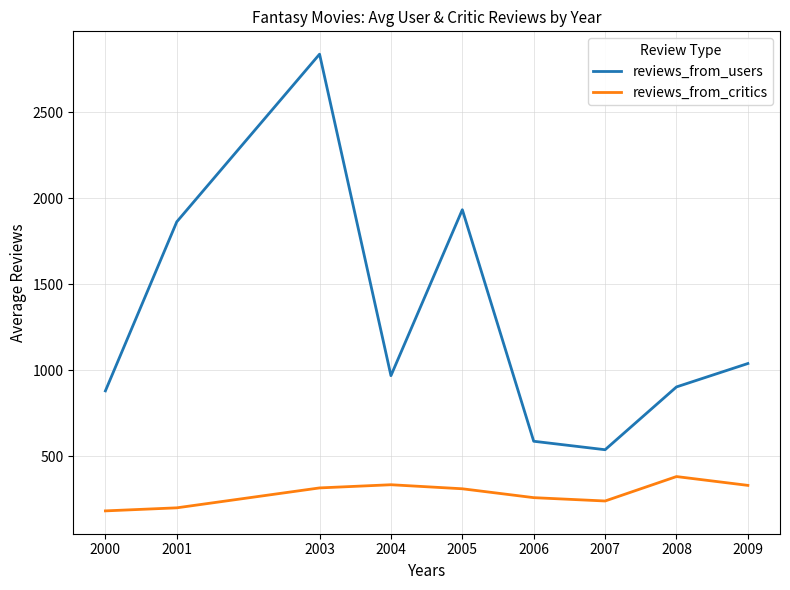

What is the difference between the second highest and minimum values in the reviews_from_critics series?

152.0